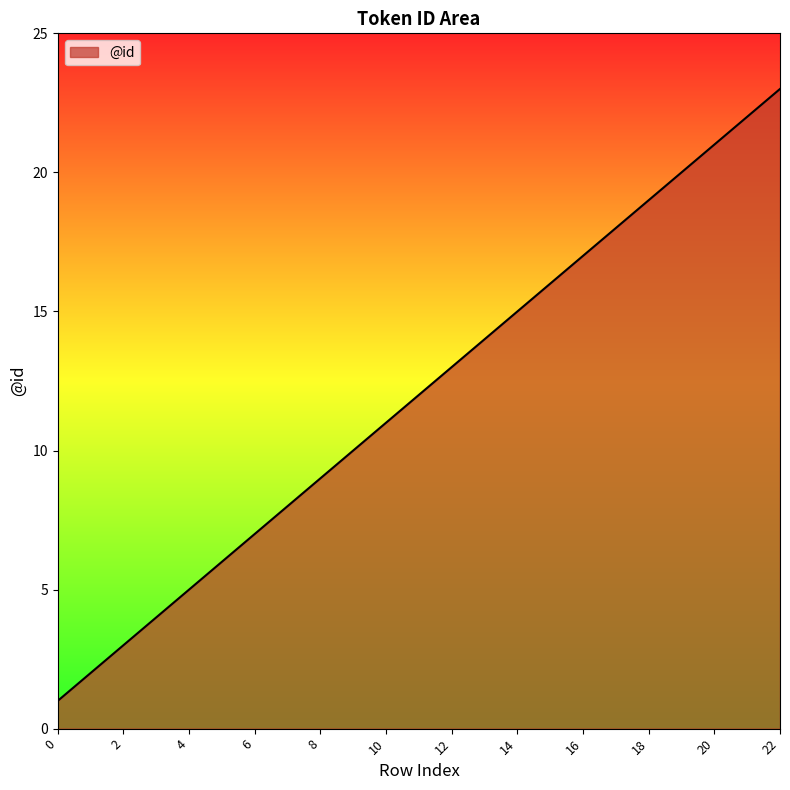

What is the difference between the maximum and minimum values?

22